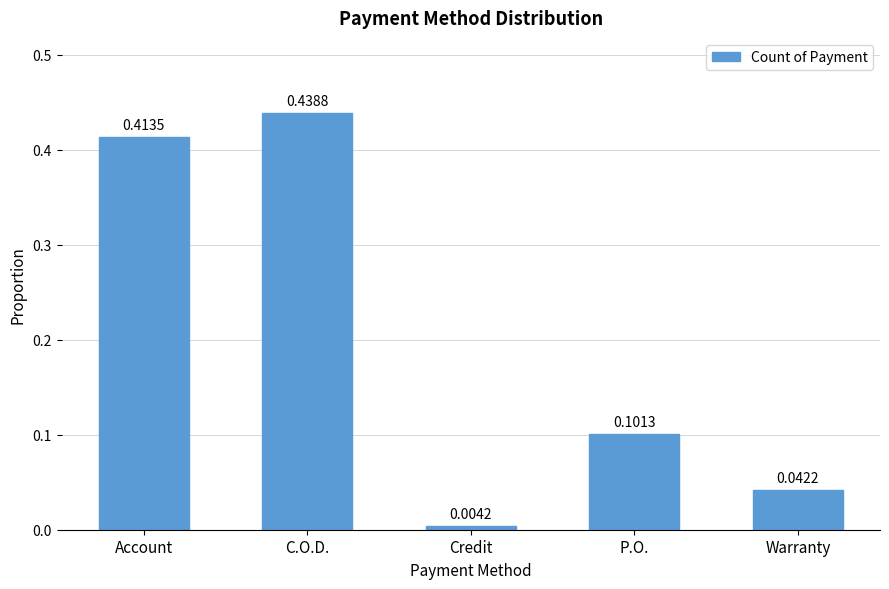

Which label corresponds to the smallest value in the chart?

Credit